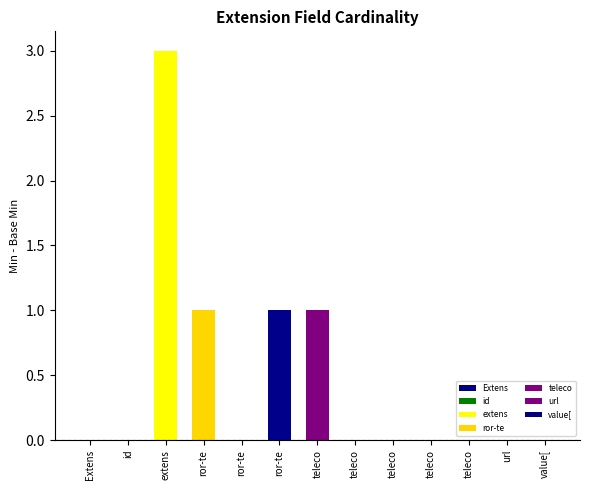

Are the bars grouped side by side (vs. stacked)?

Yes